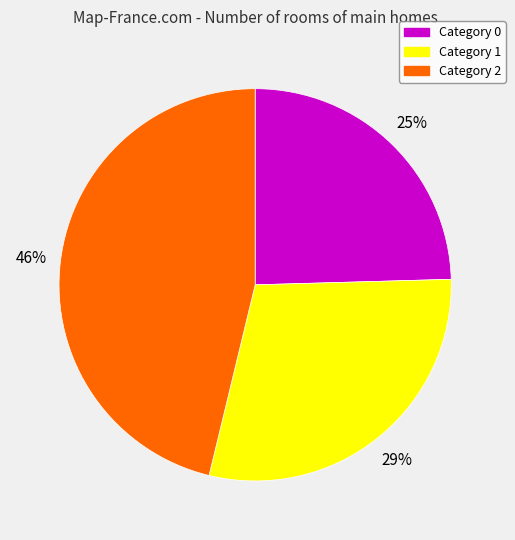

Is there any slice that represents more than half of the pie?

No